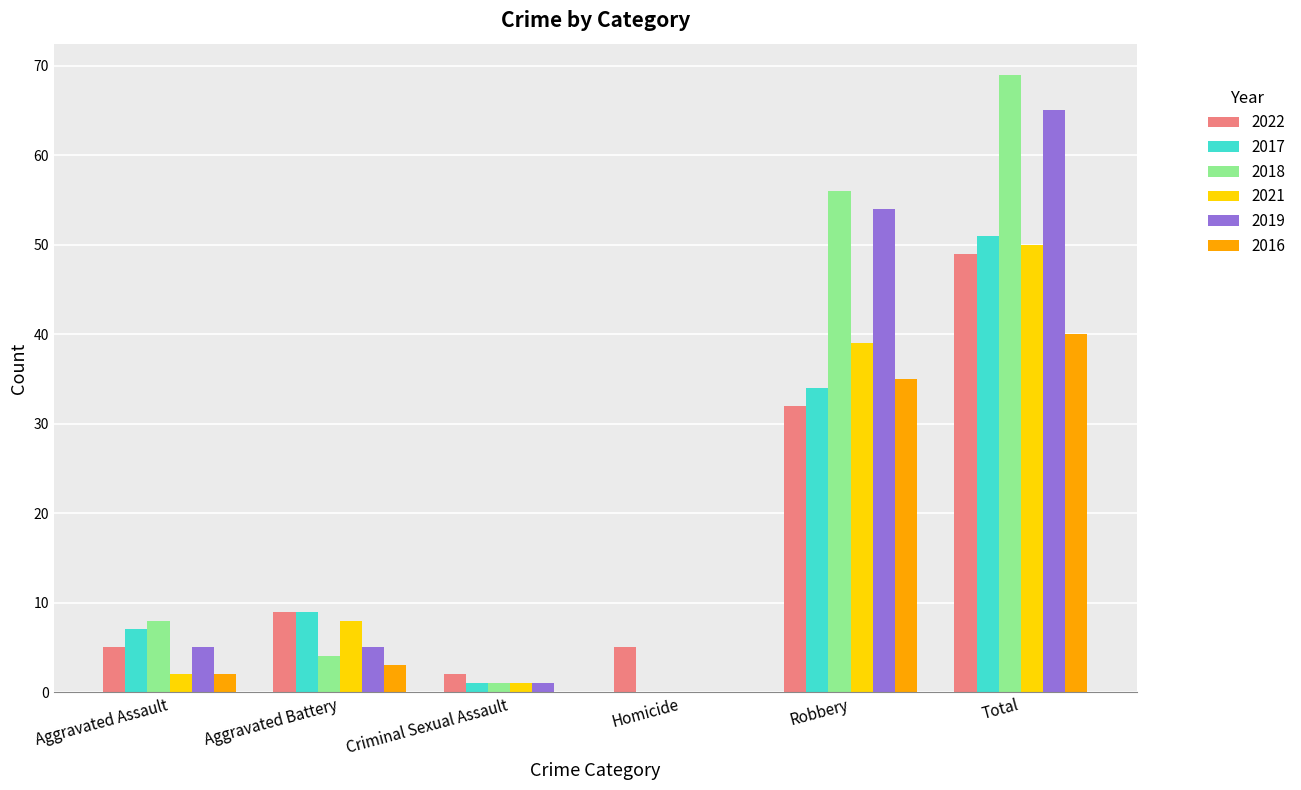

Where is 2017 nearest to the value 25?

Robbery